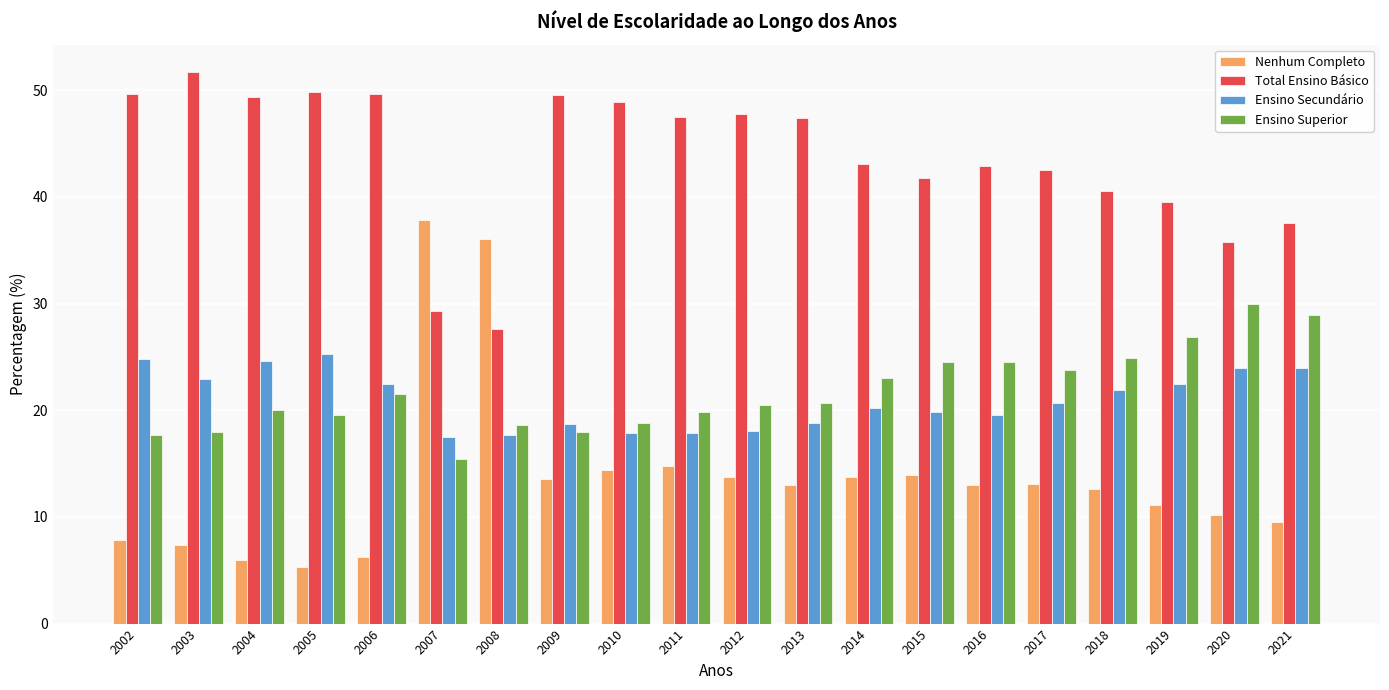

True or false: Total Ensino Básico has a value of 24.1 at 2003.

False